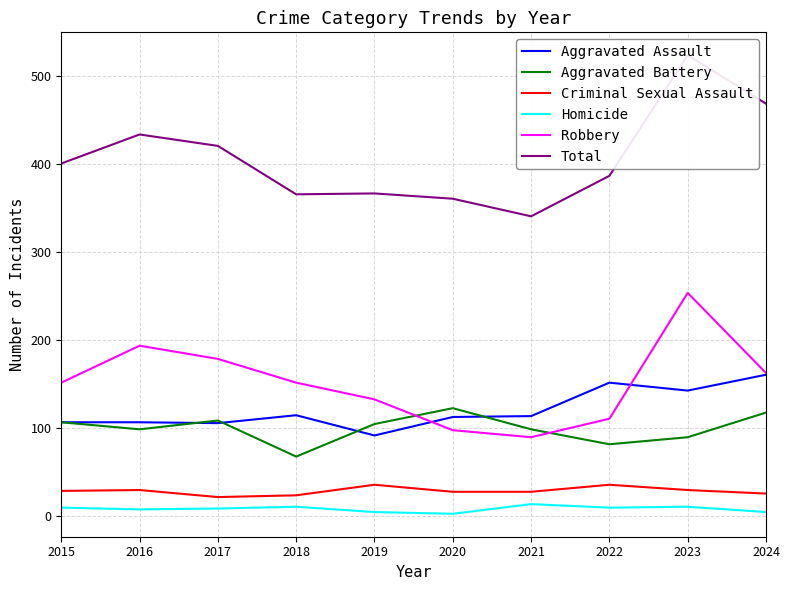

How many interior local peaks does the Criminal Sexual Assault series have?

3